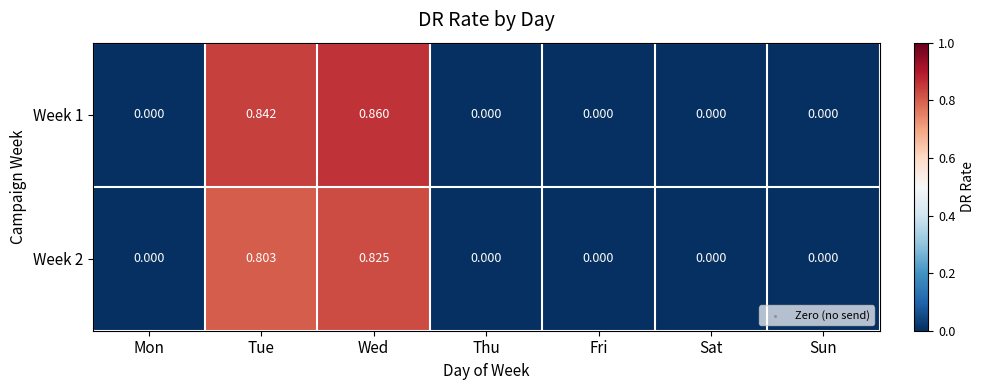

How many distinct data groups are displayed?

2